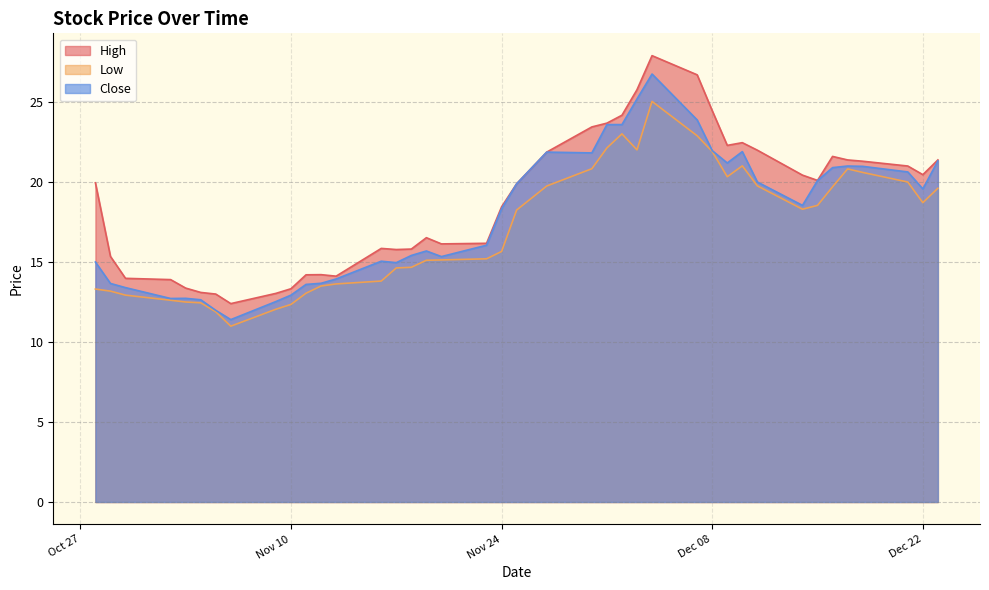

What is the minimum value shown in the chart?

11.0